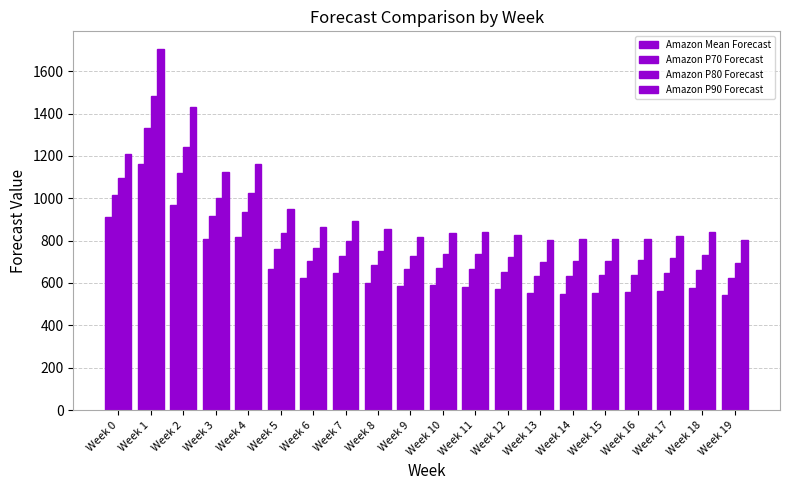

What is the sum of all Amazon P80 Forecast values?

16878